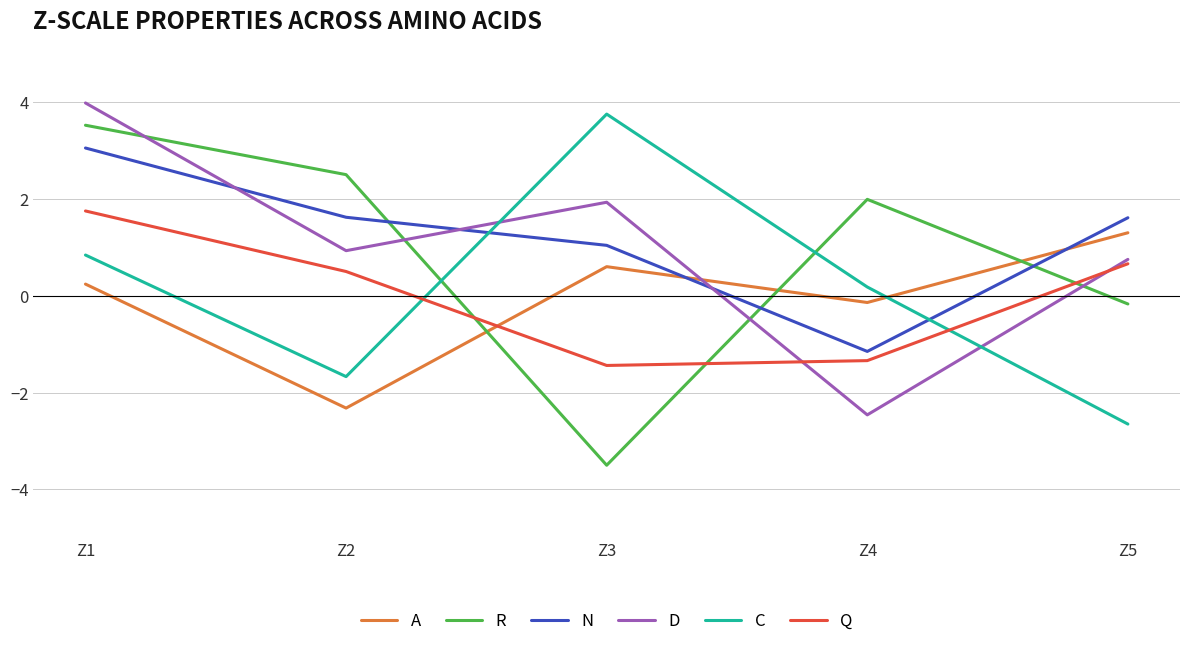

At which label does C first exceed 0?

Z1